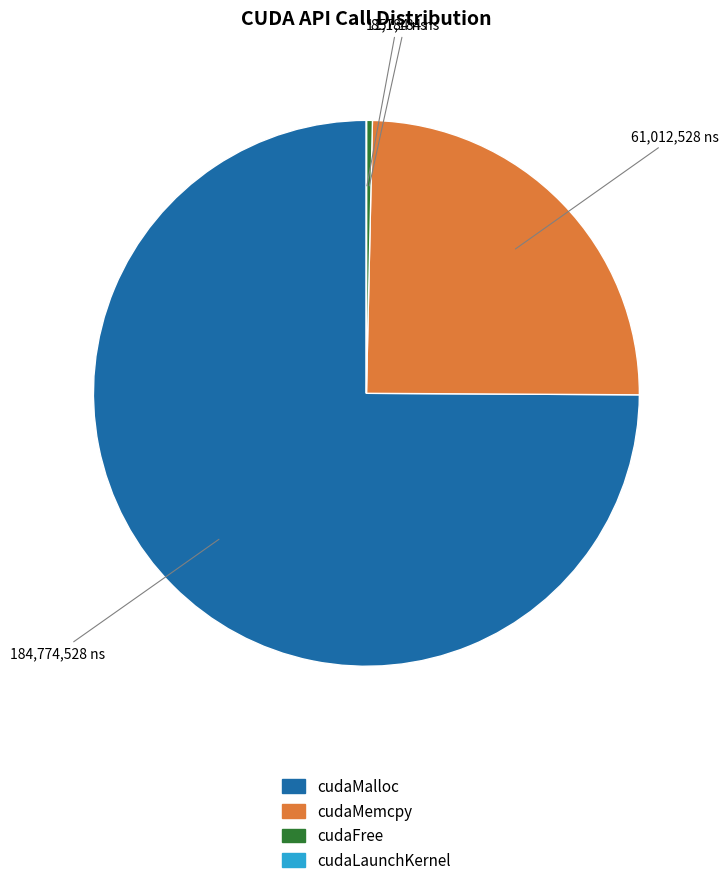

Is there a majority slice in this chart?

Yes